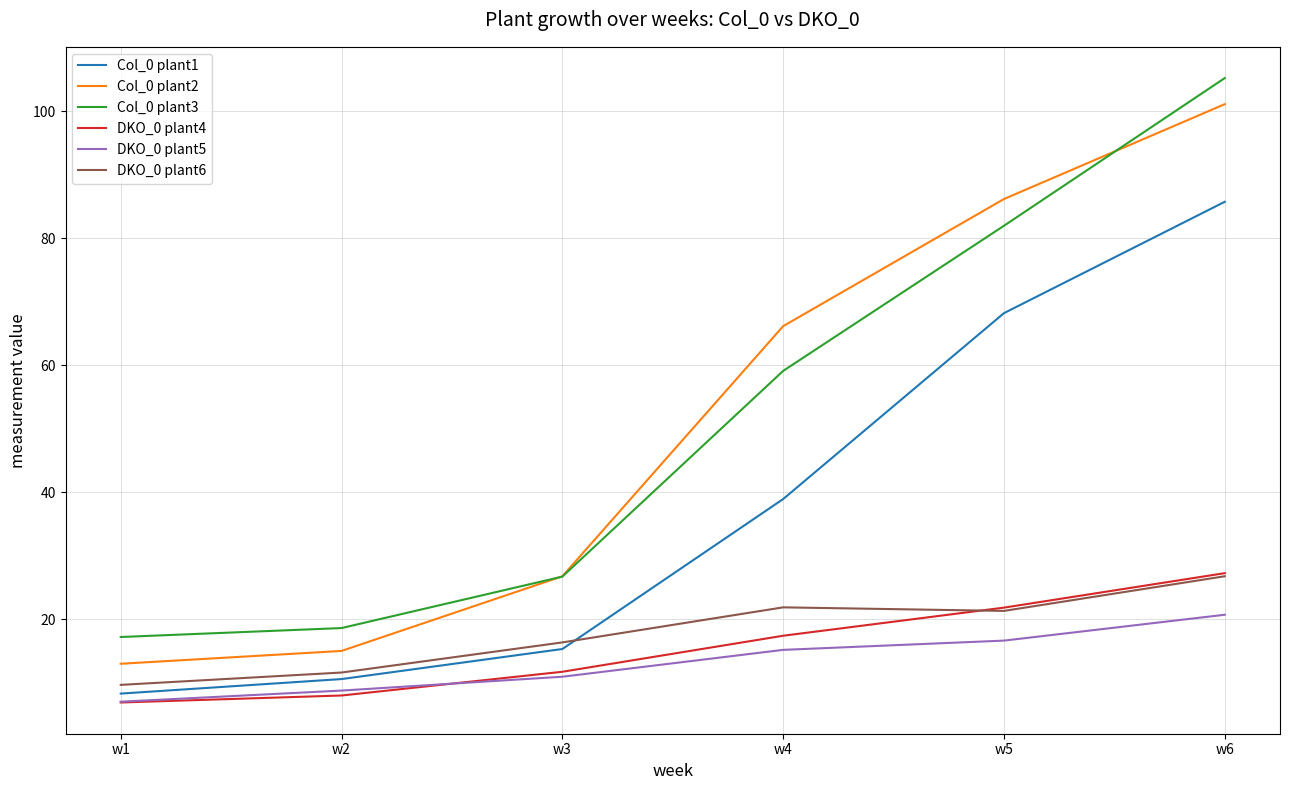

What is the lowest value of the Col_0 plant1 series?

8.3